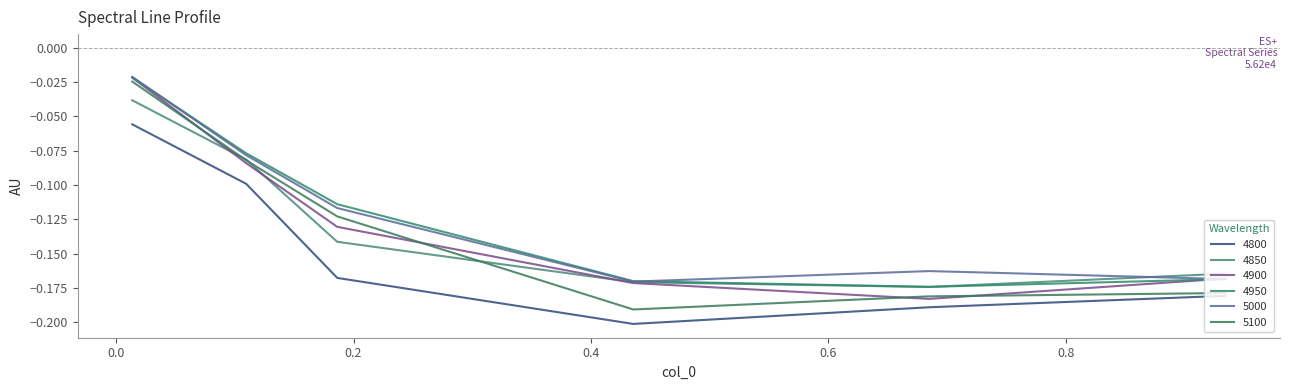

True or false: 4850 and 5000 cross at least once.

True